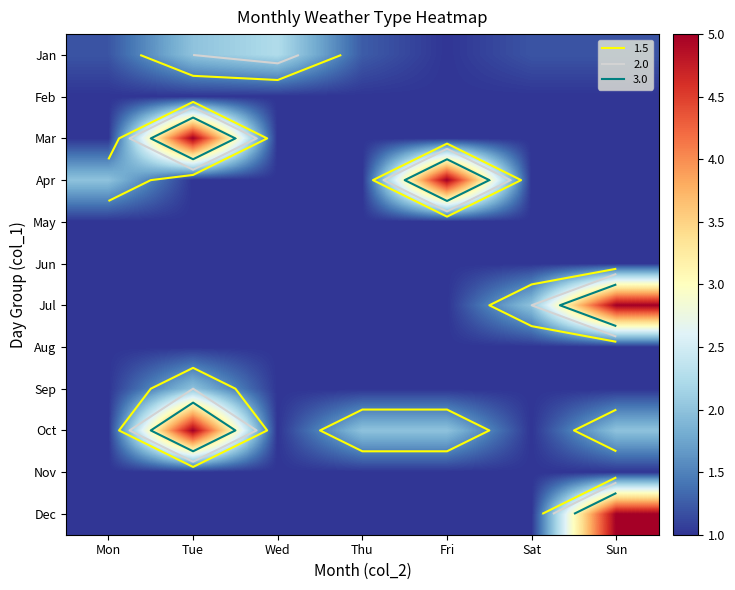

The Sep series shows 0.2 at Fri. True or false?

False